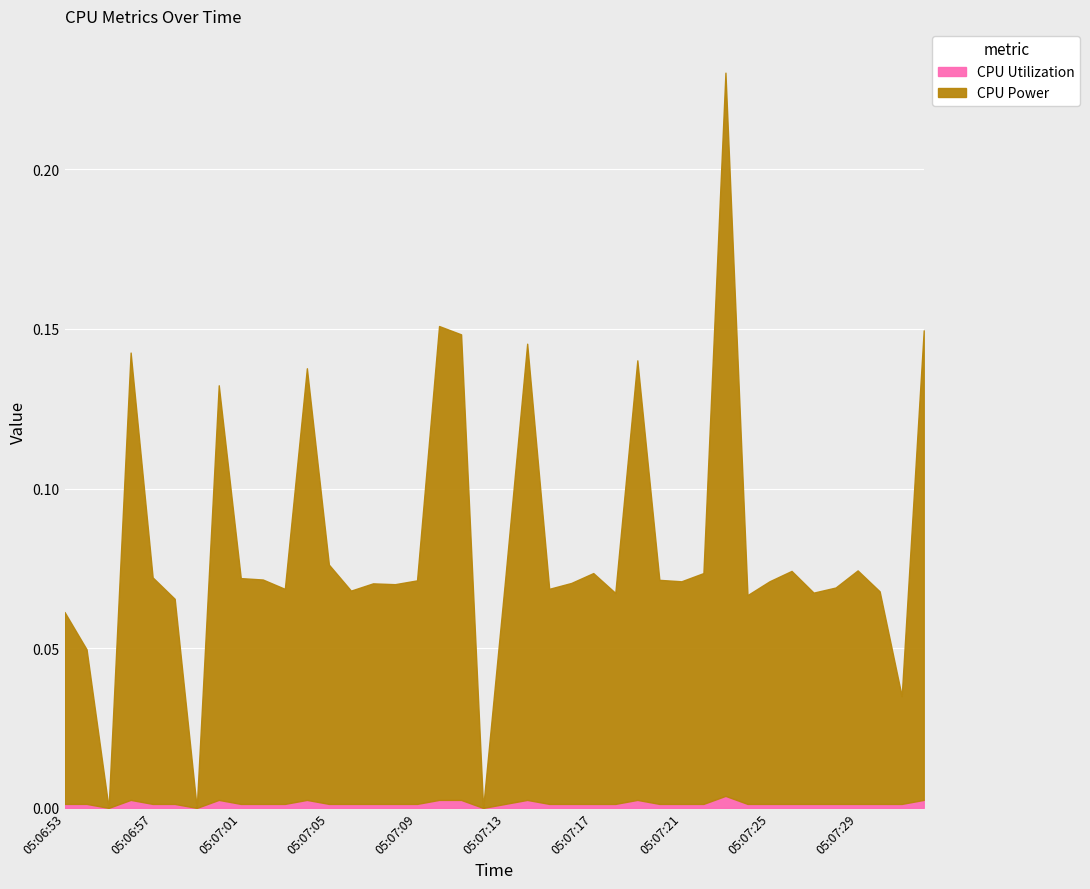

Which has a higher value, 05:07:07 or 05:07:12?

05:07:07